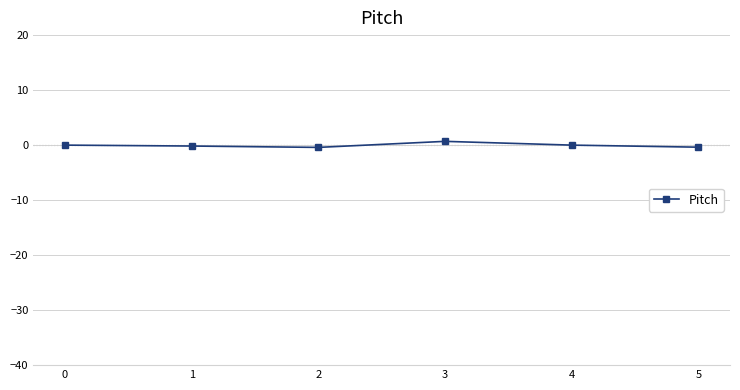

What is the sum of all values?

-0.3